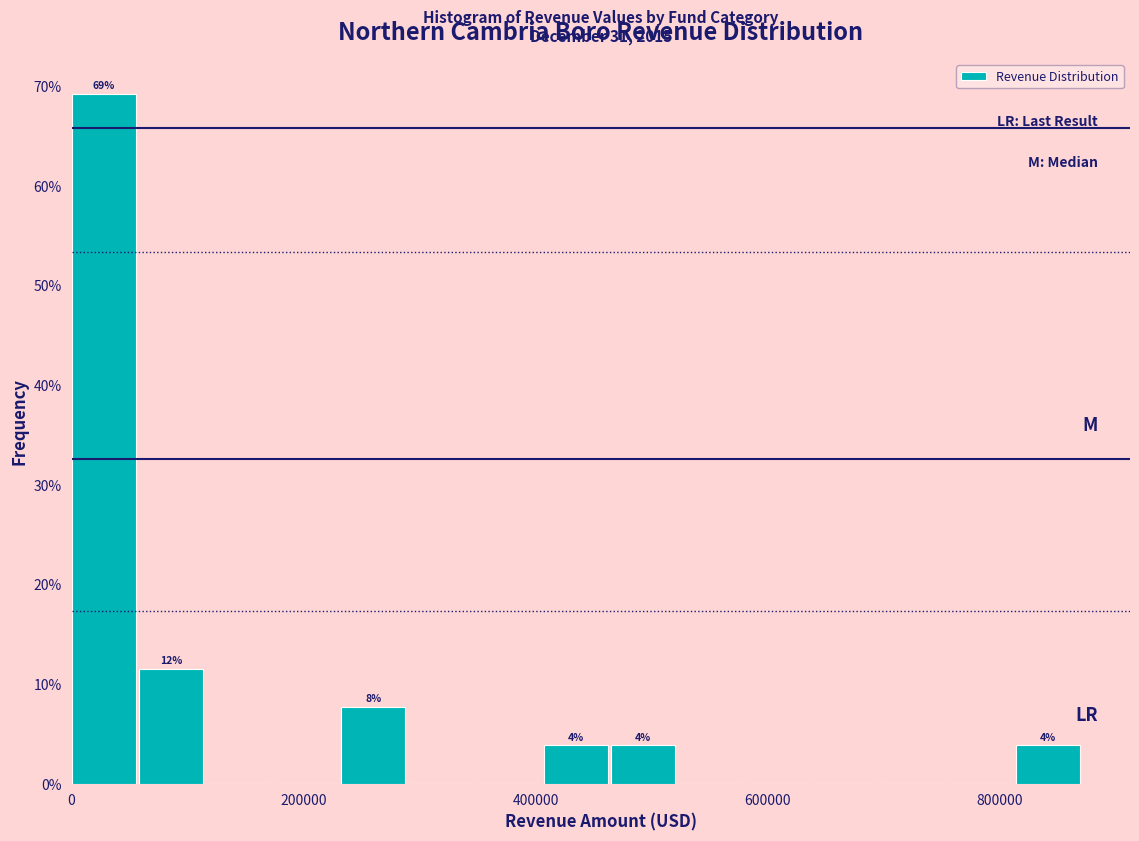

Read against the x-axis, roughly where is the centre of the tallest bar?

20000